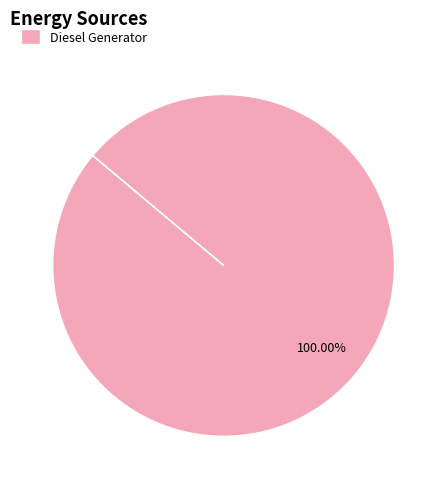

To the nearest percent, what portion does Diesel Generator represent?

100%